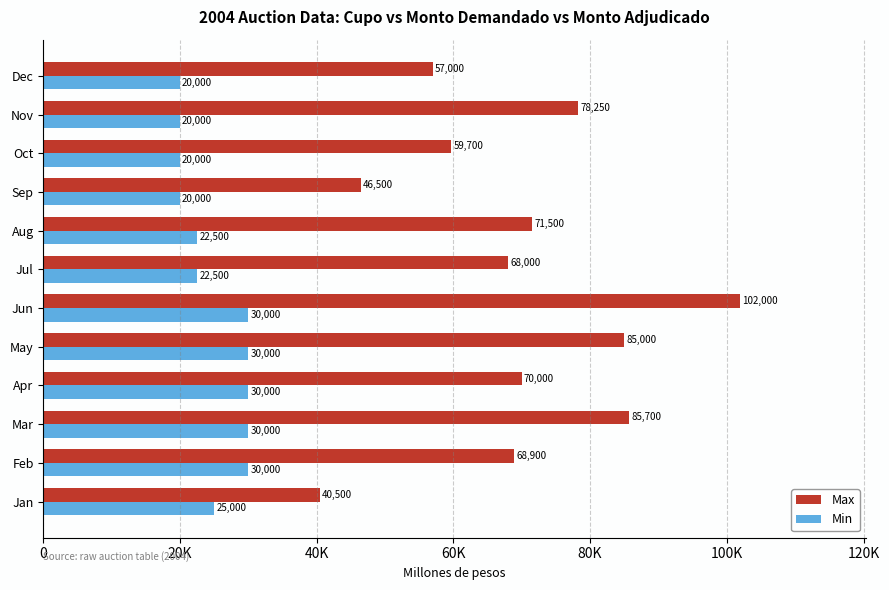

What are all the series names shown in the legend?

Max, Min